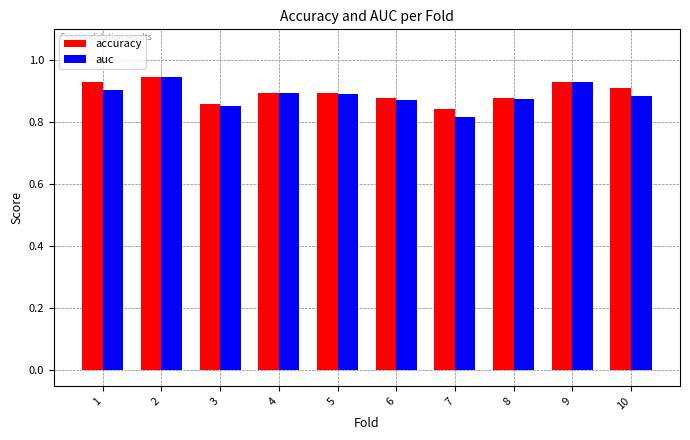

What is the total value across all series at 9?

1.9